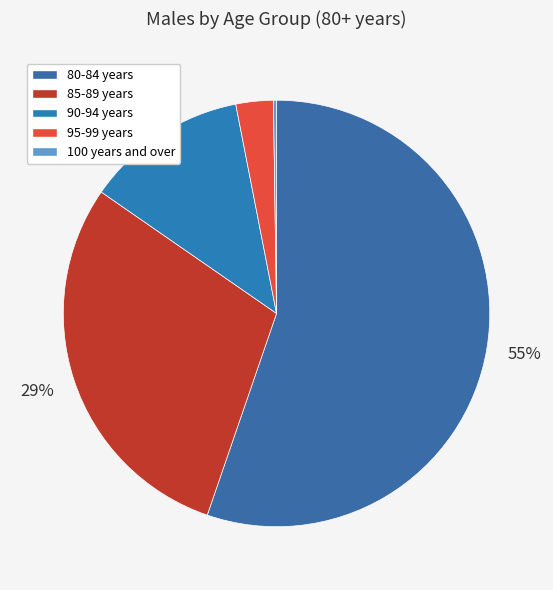

Is it true that 85-89 years is 43% of the pie?

False